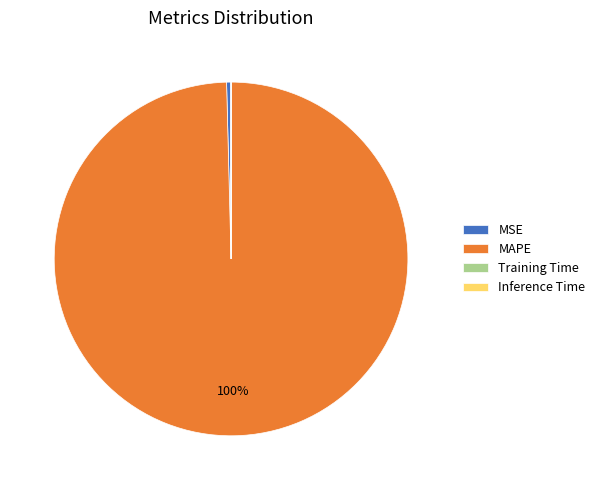

To the nearest percent, what is the difference between the largest and smallest slice percentages?

100%